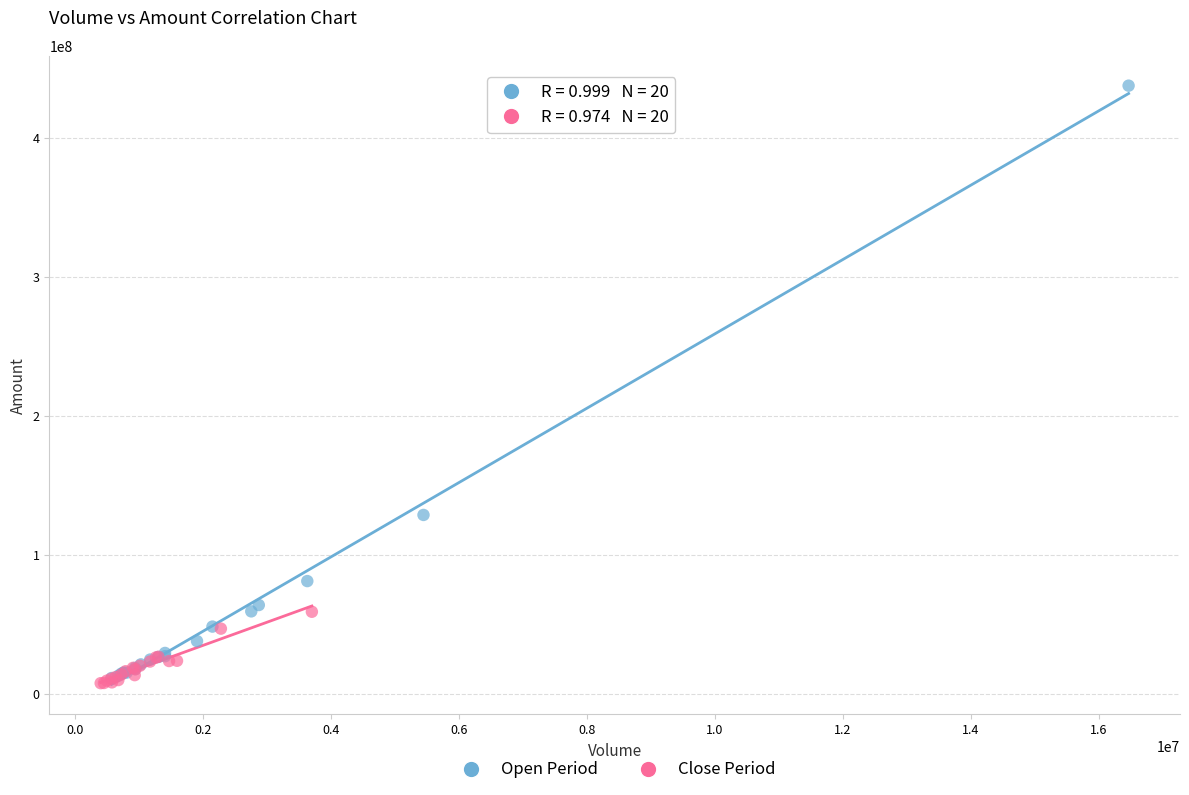

Which series has the largest Y range (max minus min)?

Open Period